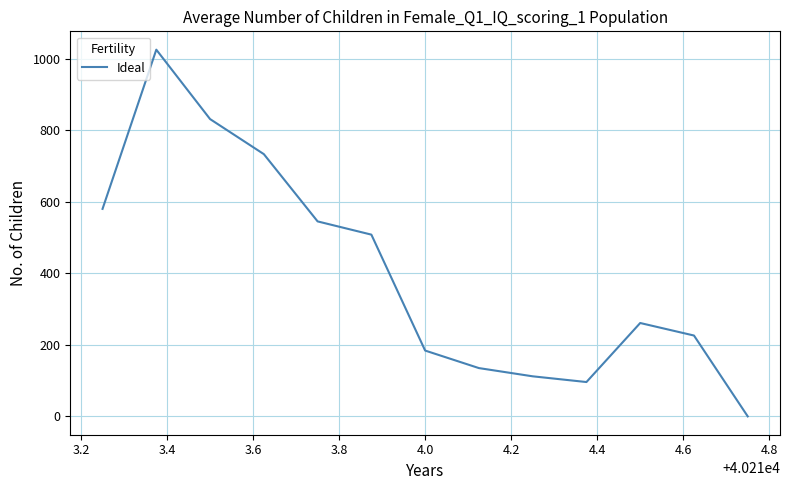

What is the greatest value displayed?

1025